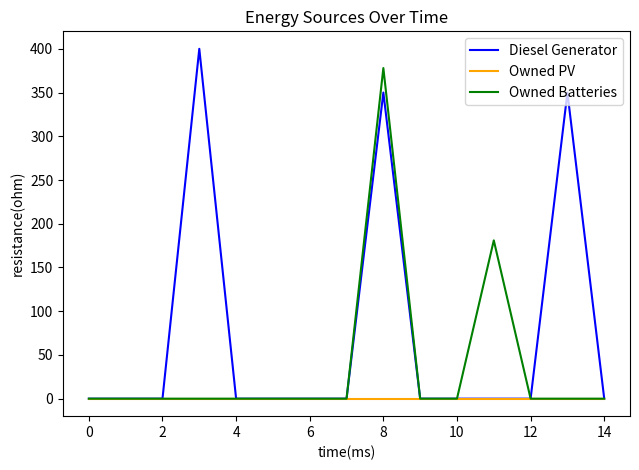

Reading left to right, transcribe all the data shown in this chart.

Diesel Generator: 0	0	0	400	0	0	0	0	350	0	0	0	0	350	0
Owned PV: 0	0	0	0	0	0	0	0	0	0	0	0	0	0	0
Owned Batteries: 0	0	0	0	0	0	0	0	378	0	0	181	0	0	0